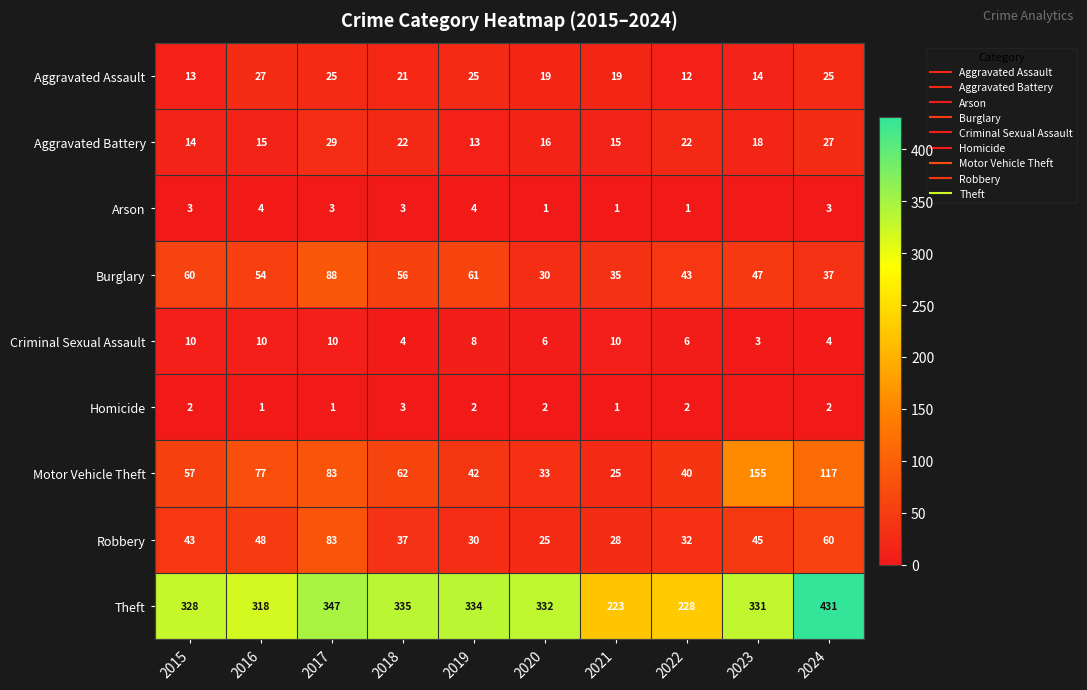

What is the highest value of the Robbery series?

83